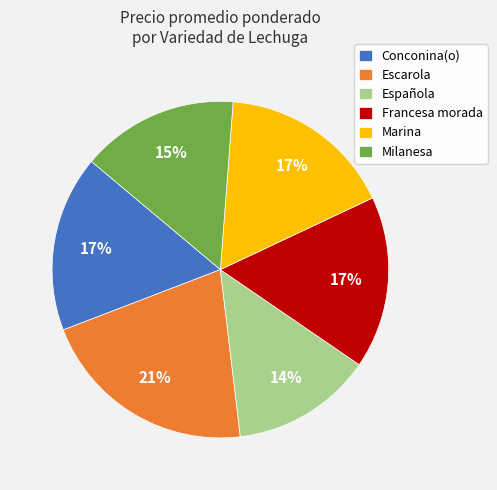

What is the ratio of the value at Marina to the value at Conconina(o)?

1.0